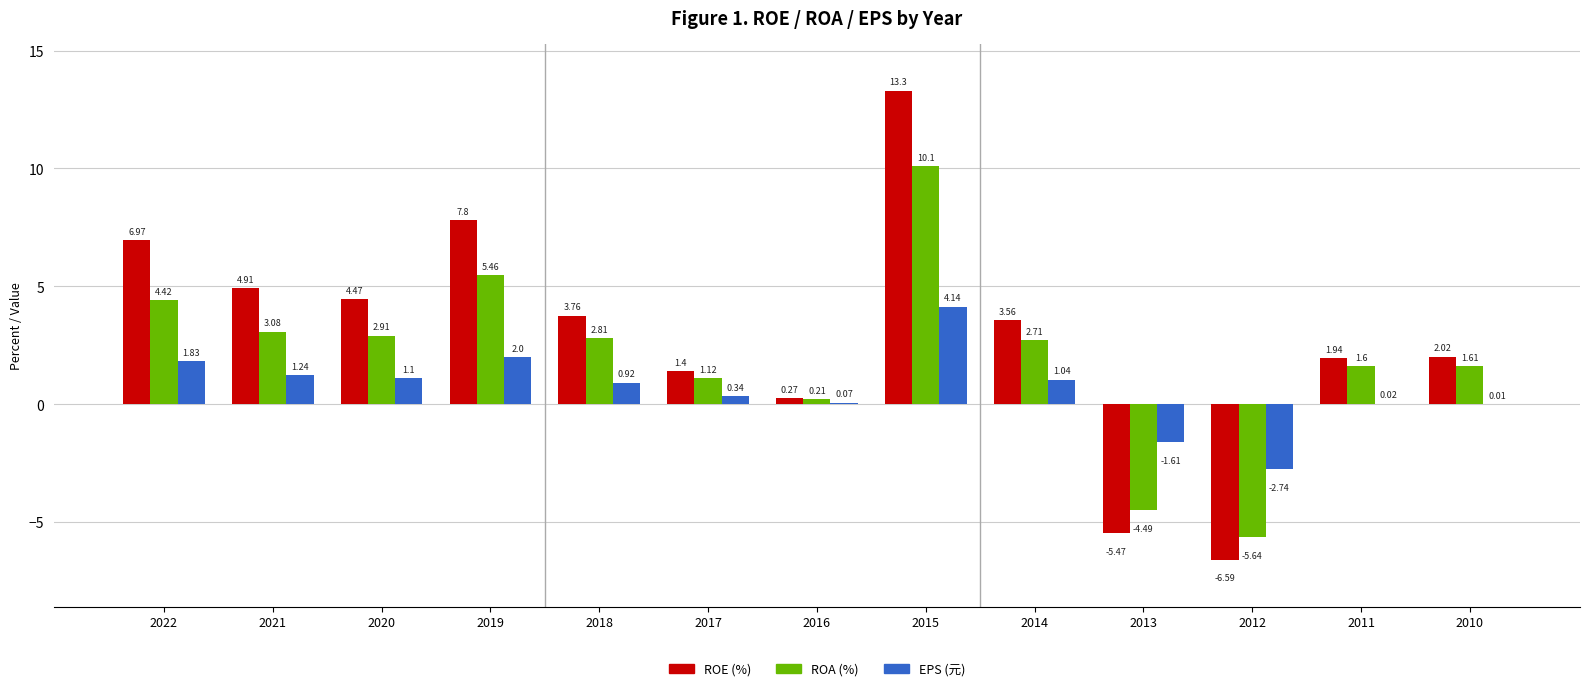

What is the total value across all series at 2015?

27.5